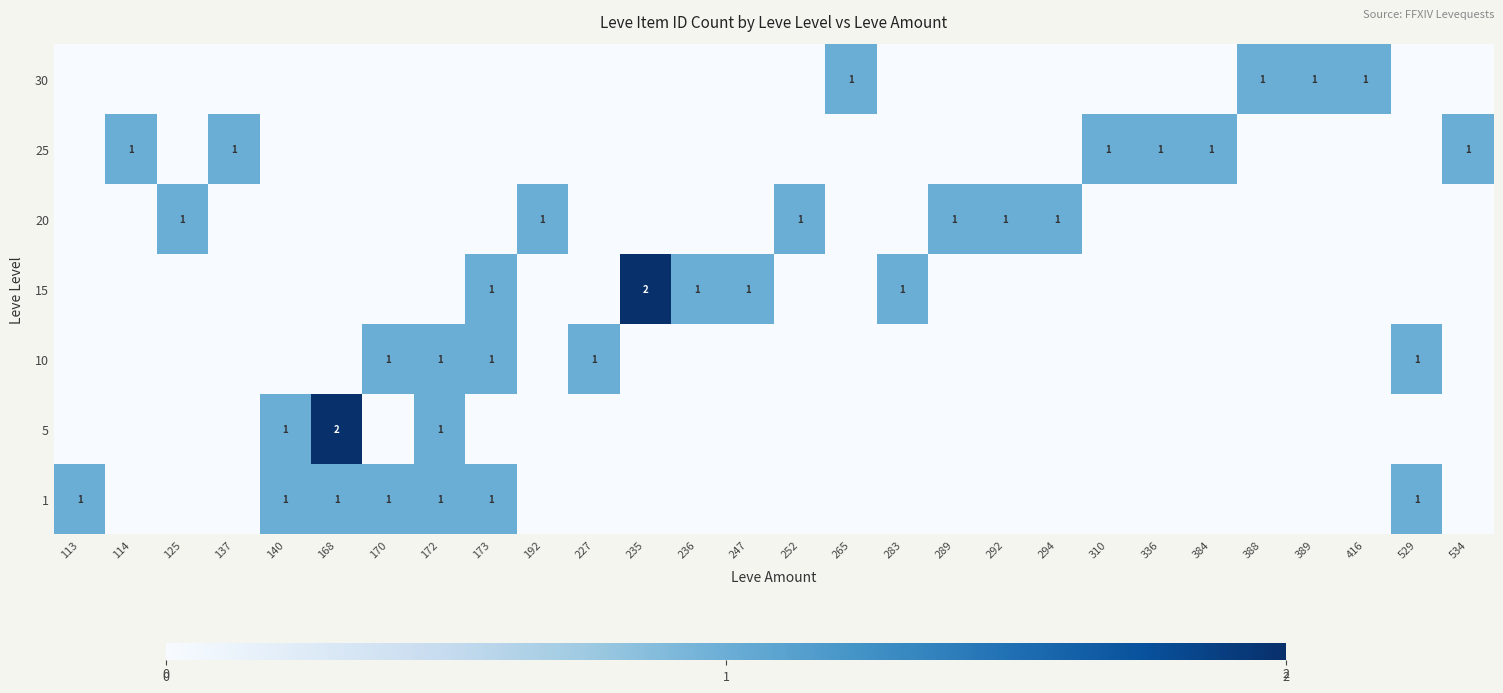

True or false: 5 has a value of -1 at 389.

False